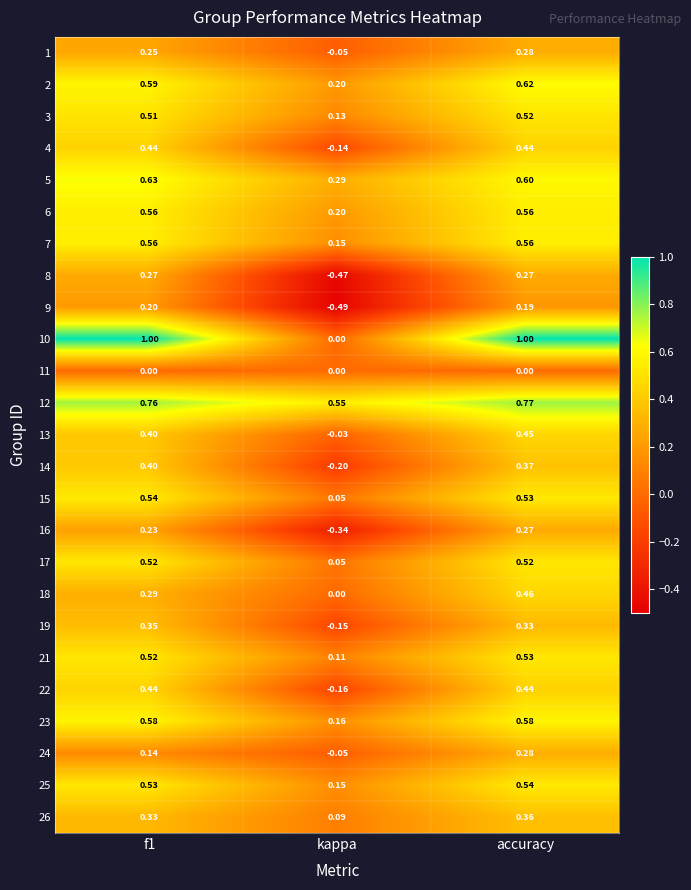

At which category is the sum across all series the highest?

accuracy